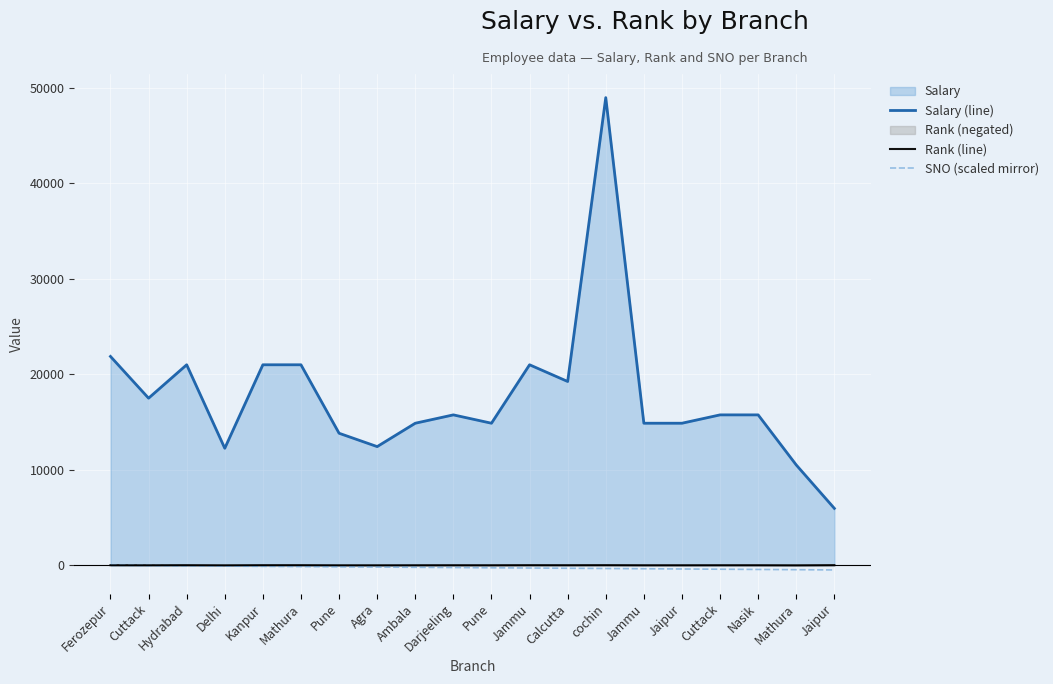

Which label corresponds to the smallest value in the chart?

Jaipur